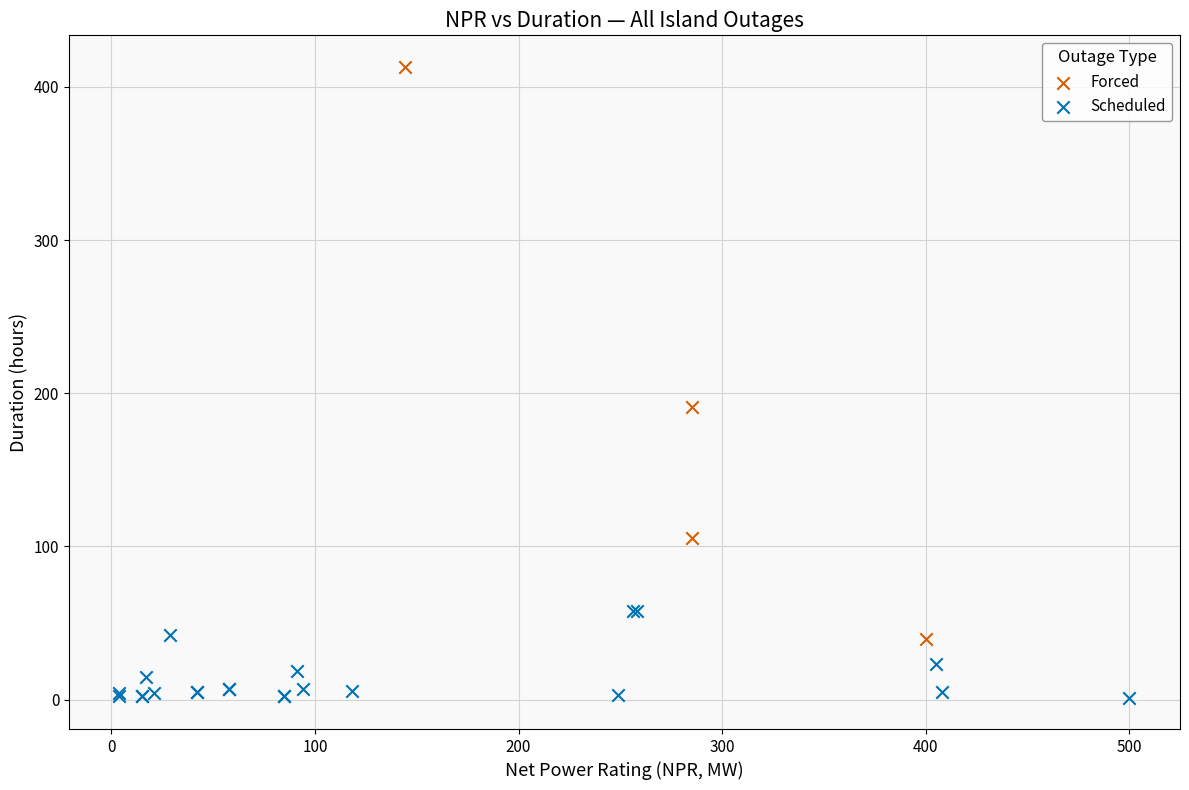

Which series contains the highest Y value?

Forced